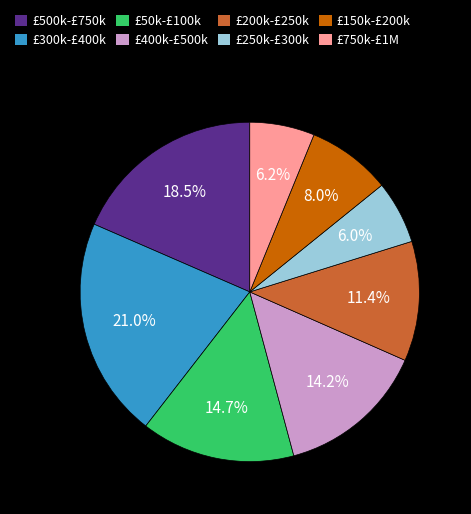

Is there any slice that represents more than half of the pie?

No